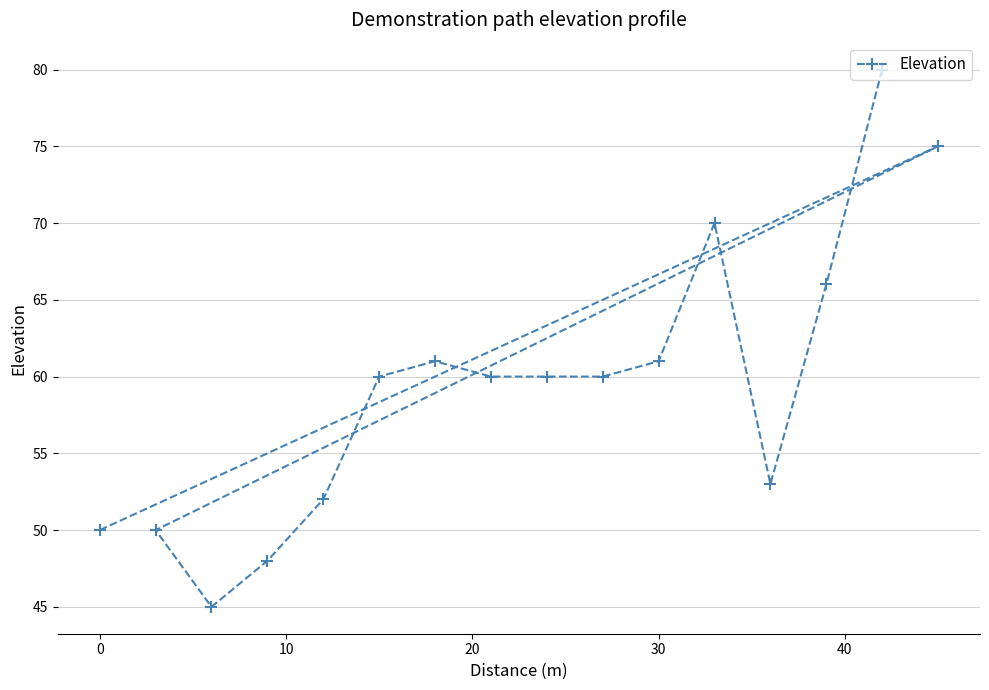

What is the greatest value displayed?

80